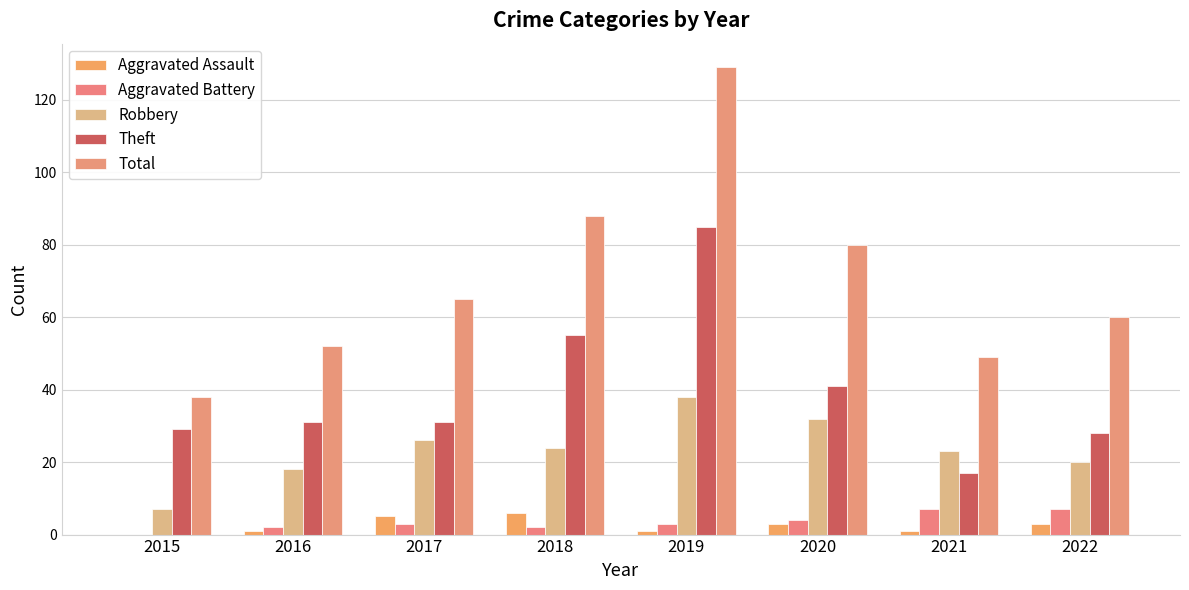

The Aggravated Assault series shows 2 at 2017. True or false?

False